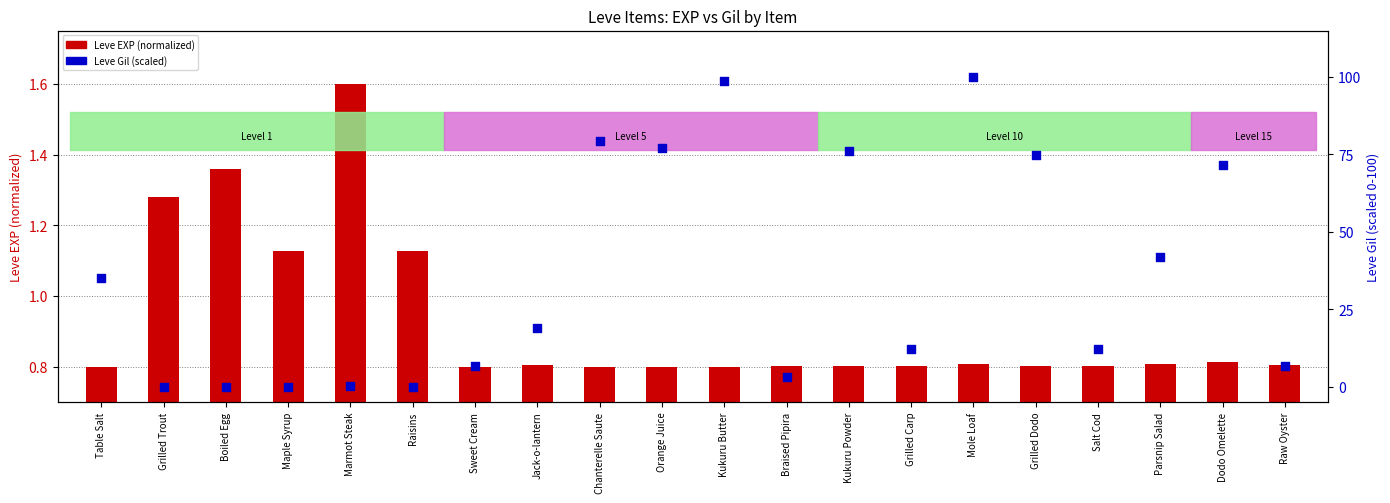

Which series has the widest spread of Y values?

Leve Gil (percentile)